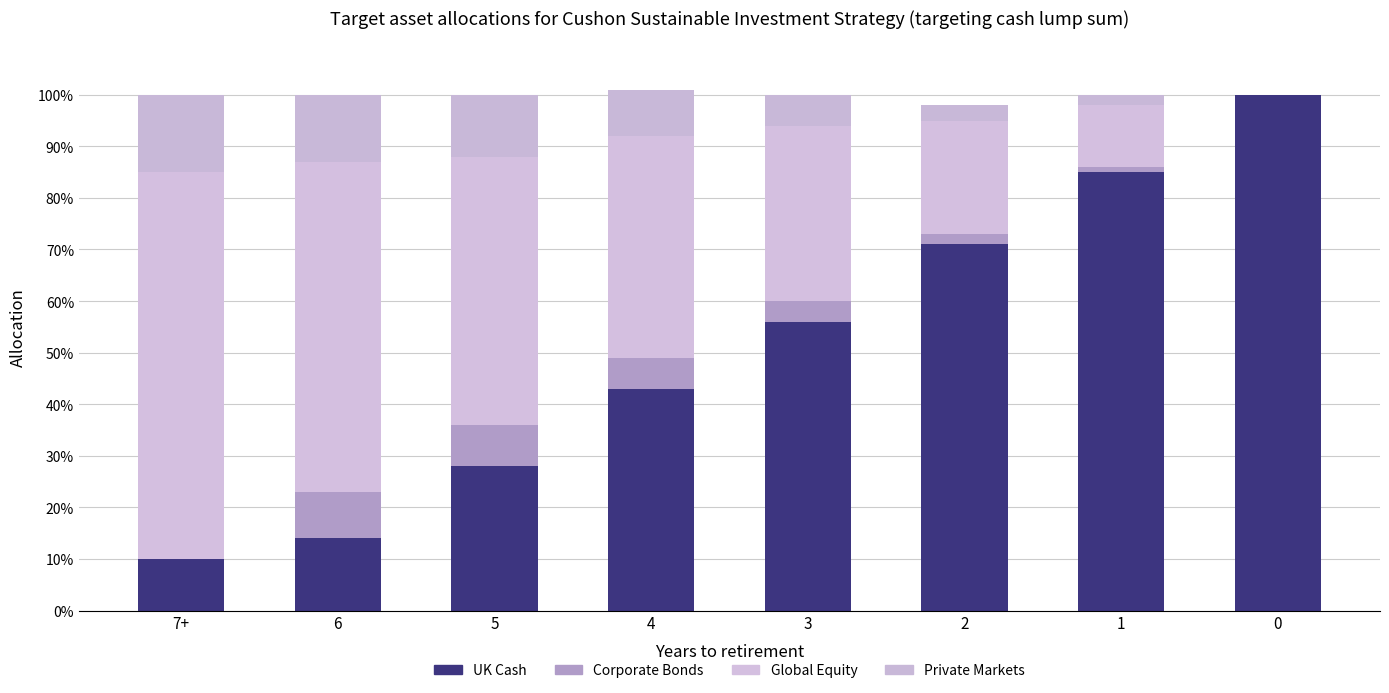

Is it true that UK Cash equals 26 at 4?

False